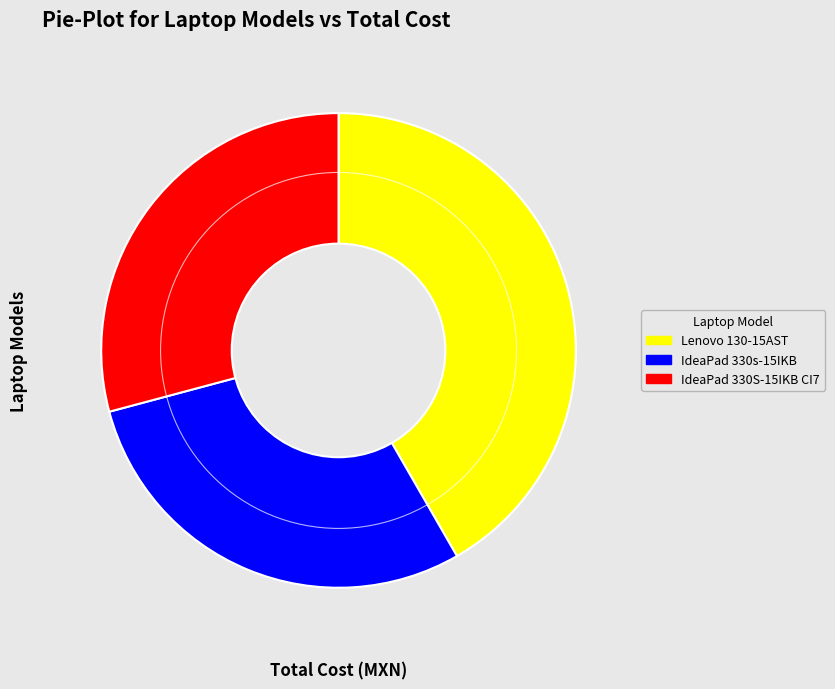

Does any single category account for the majority?

No